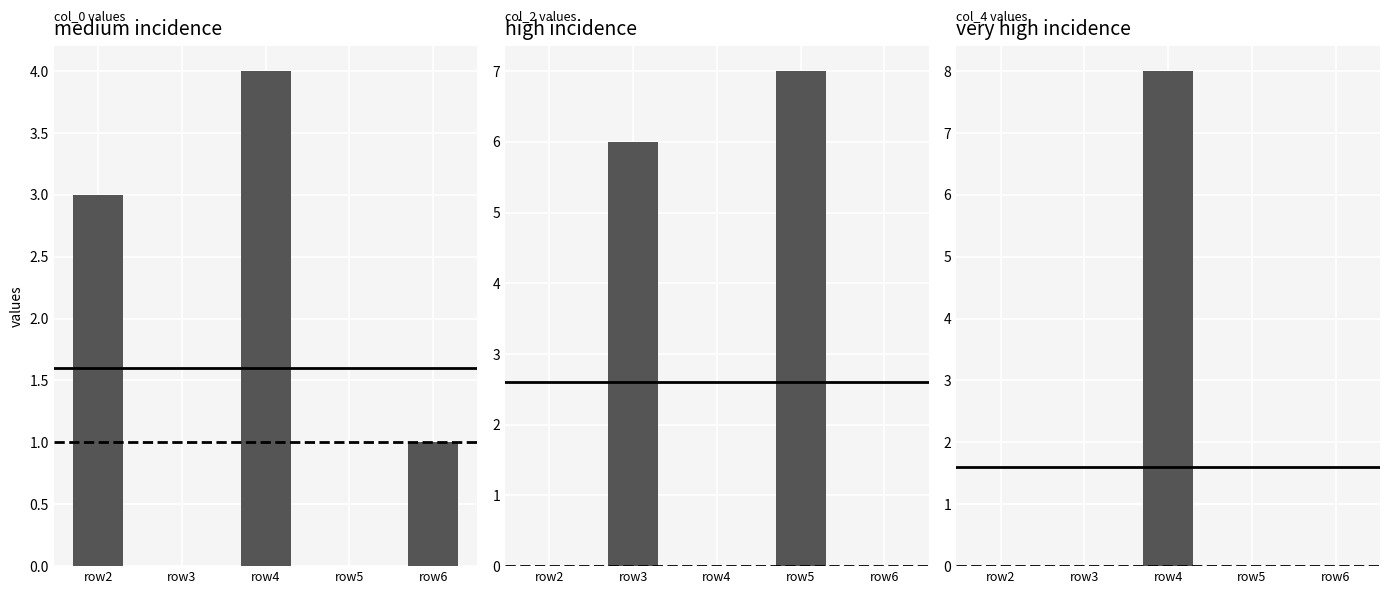

At which label is panel_3 closest to 4?

row2